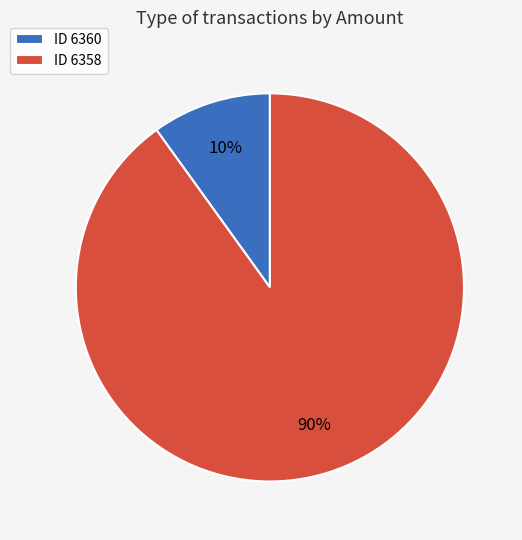

The ID 6358 slice represents 90% of the pie. True or false?

True